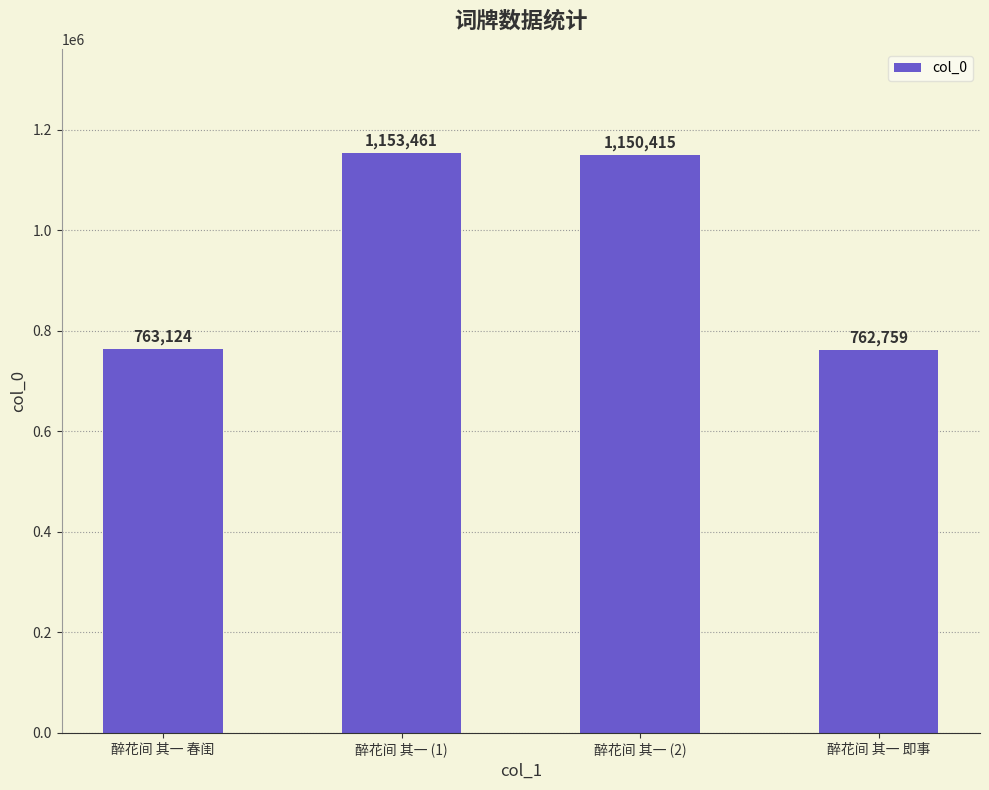

Are the bars grouped side by side (vs. stacked)?

No